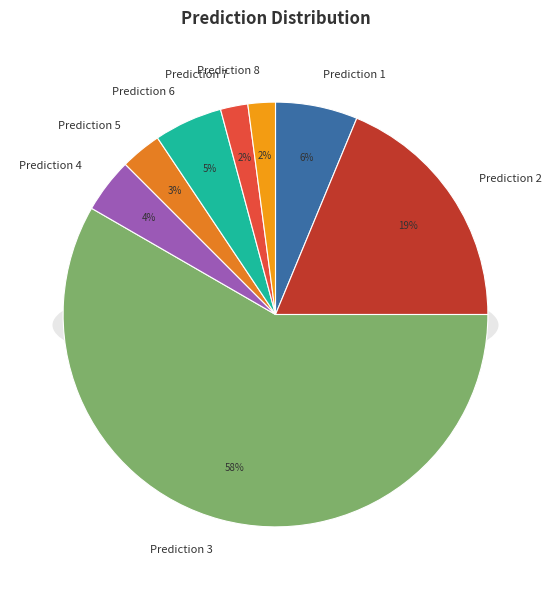

Count the number of slices in the pie.

8